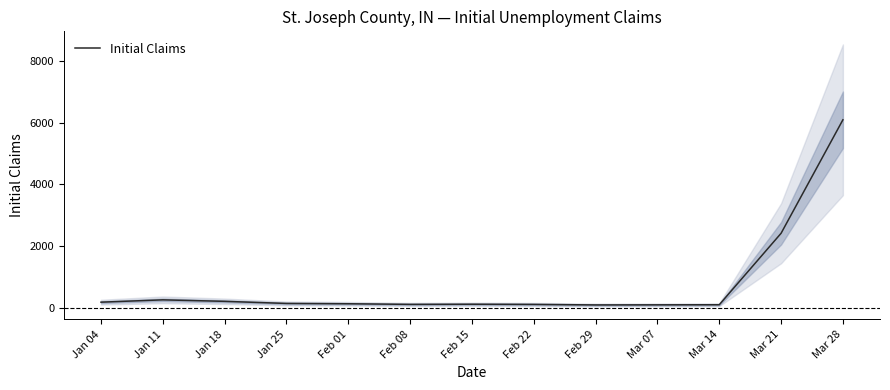

What is the sum of all values?

10210